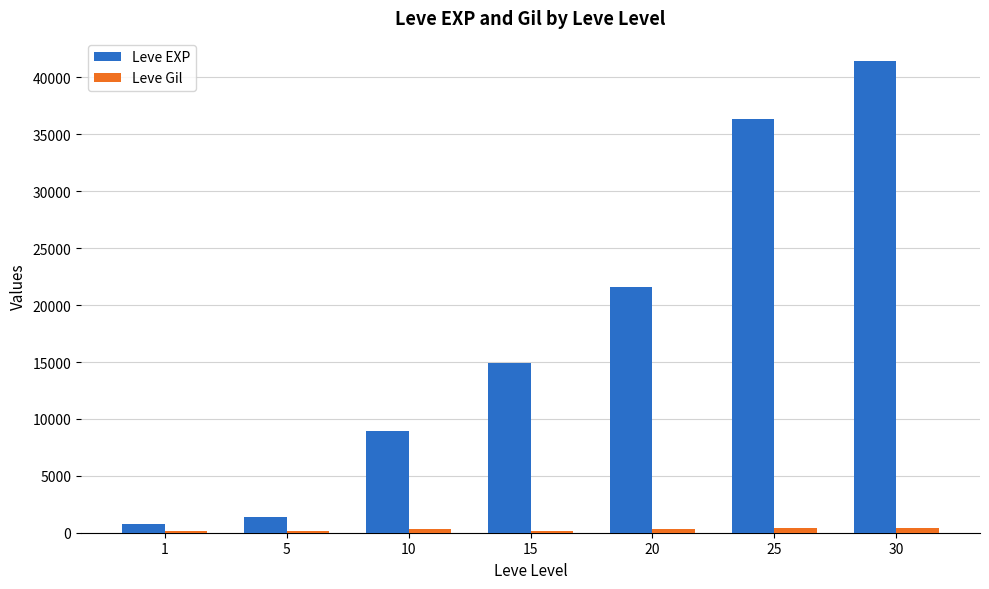

Which series changed the most between 5 and 10?

Leve EXP